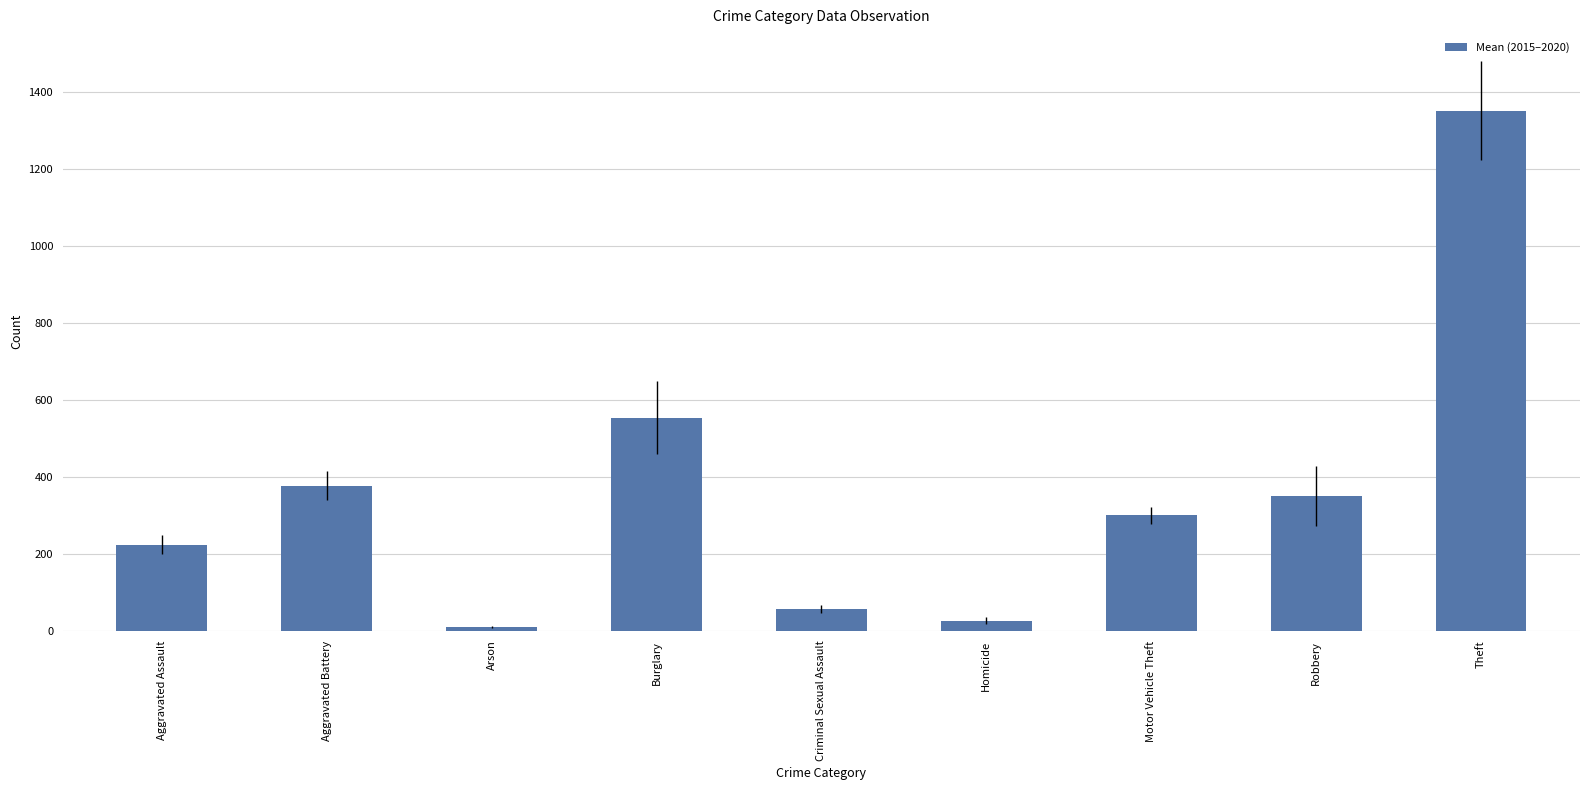

List the labels in order of value, smallest first.

Arson, Homicide, Criminal Sexual Assault, Aggravated Assault, Motor Vehicle Theft, Robbery, Aggravated Battery, Burglary, Theft